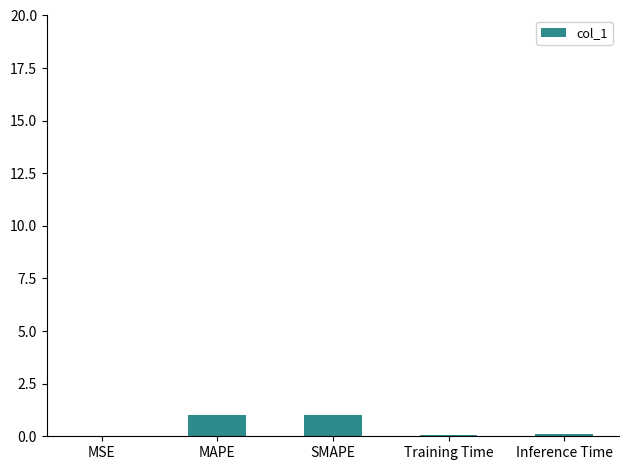

What is the average value?

0.4